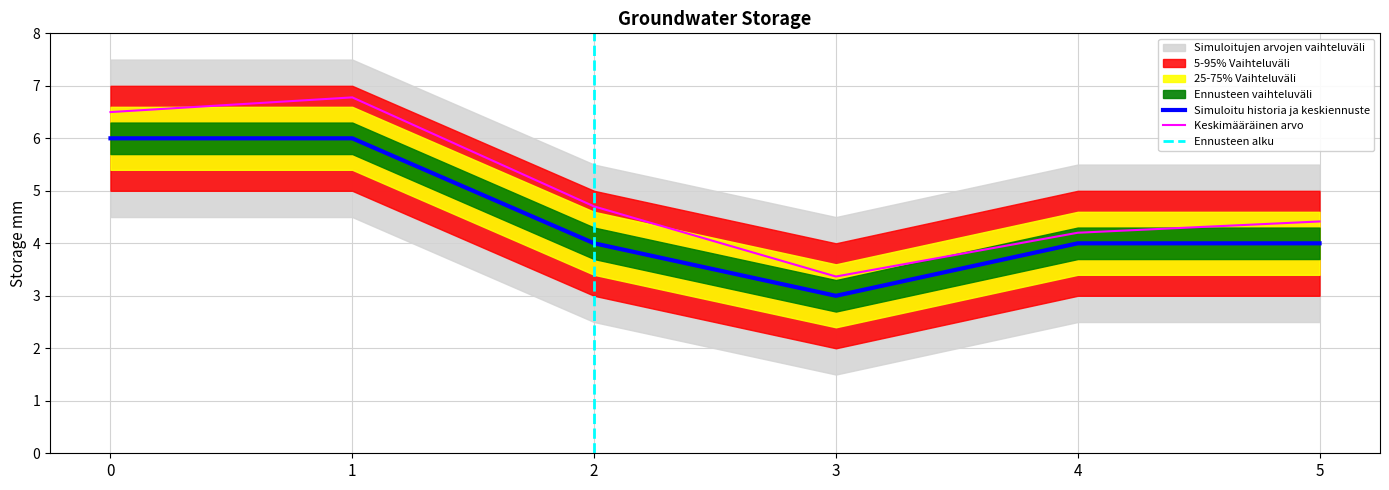

List the labels in order of value, smallest first.

3, 2, 4, 5, 0, 1